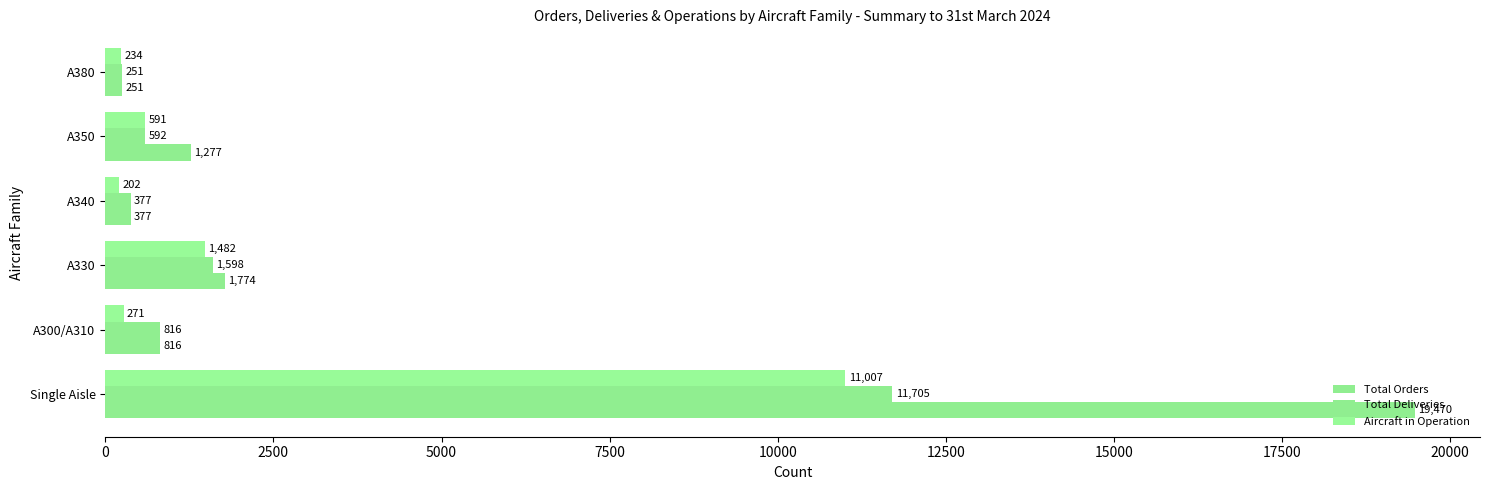

How many distinct data groups are displayed?

3